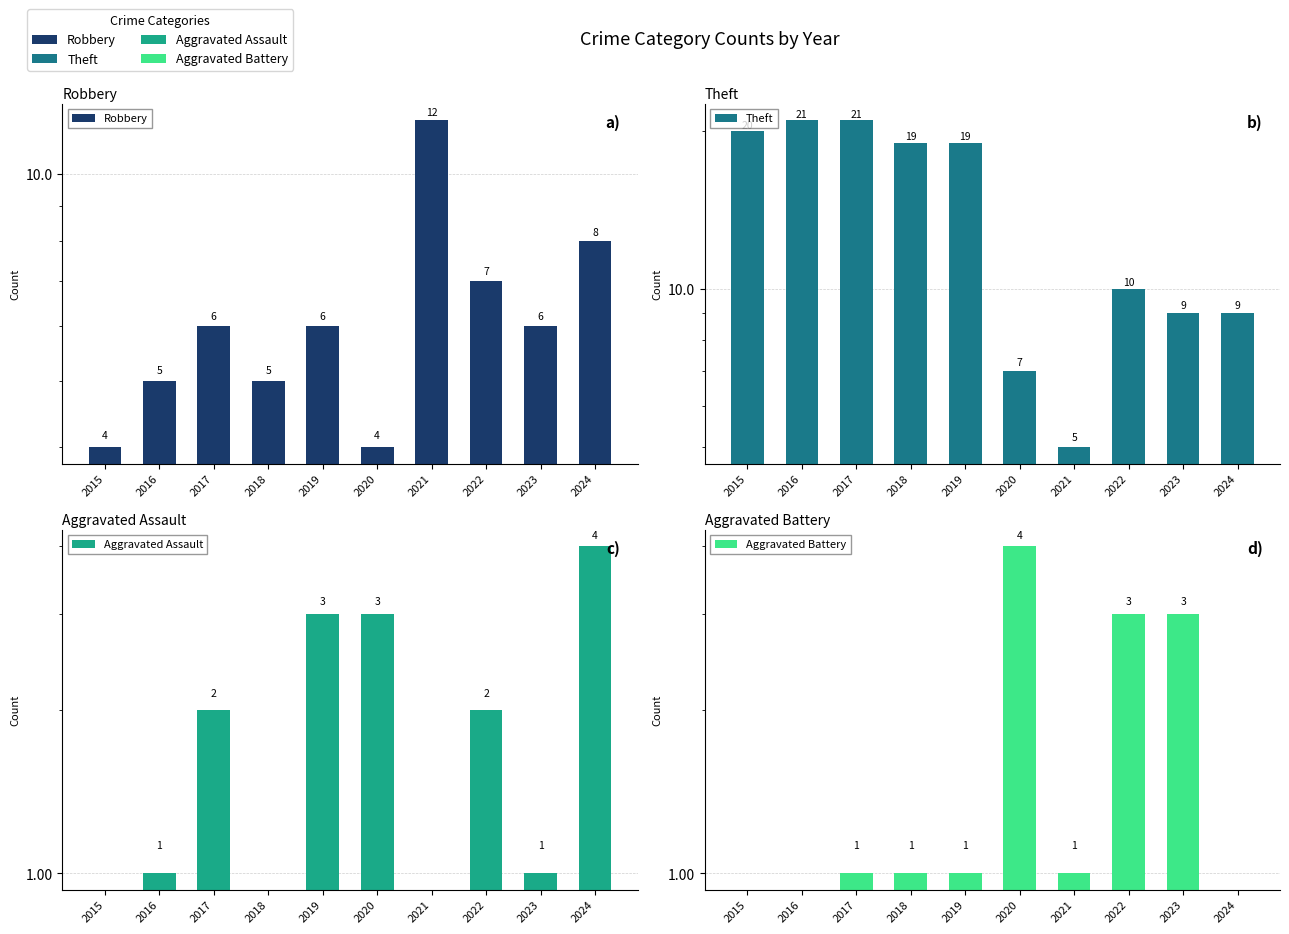

What is the sum of all Aggravated Battery values?

14